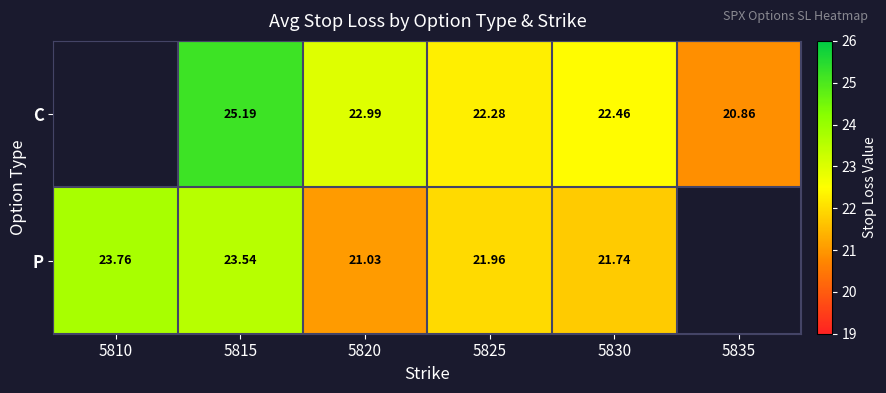

Between 5820 and 5830, which series saw the biggest shift?

P